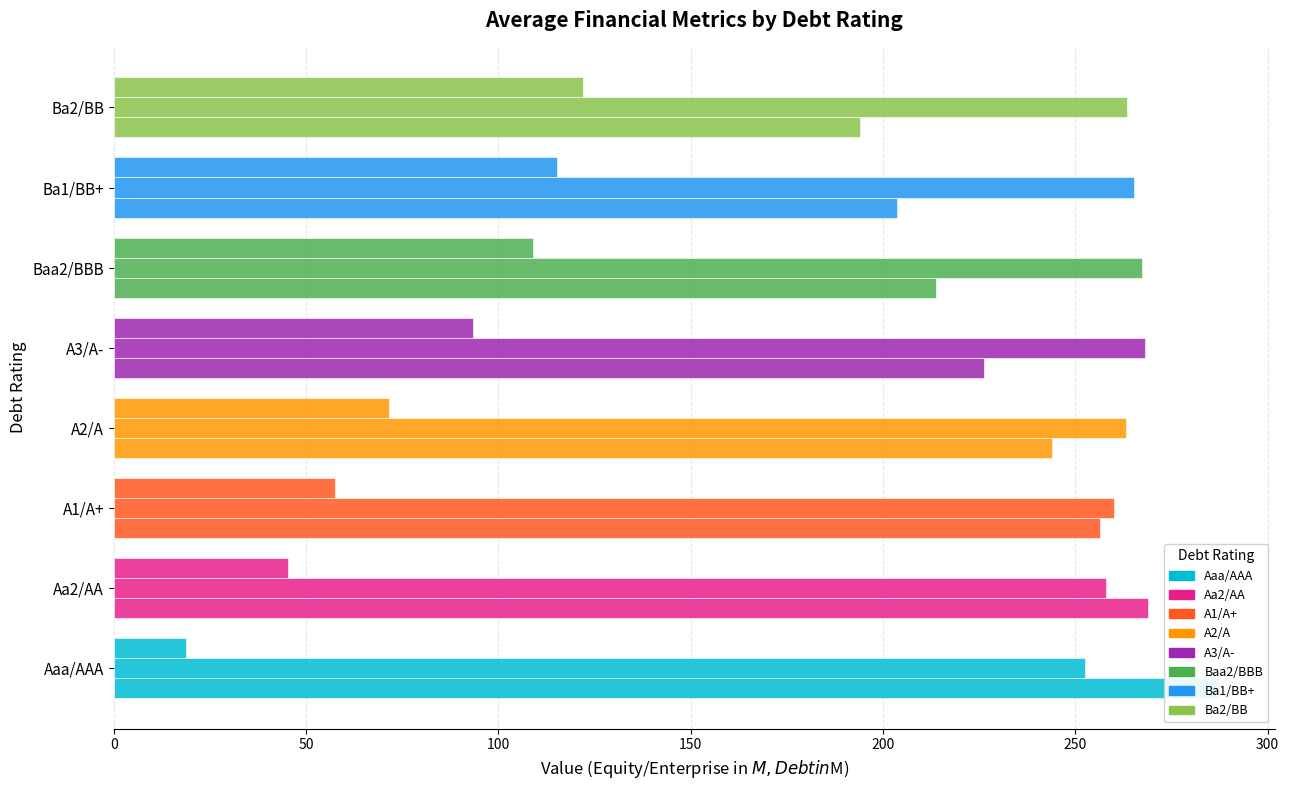

Is it true that Equity Value equals 366.7 at Ba1/BB+?

False